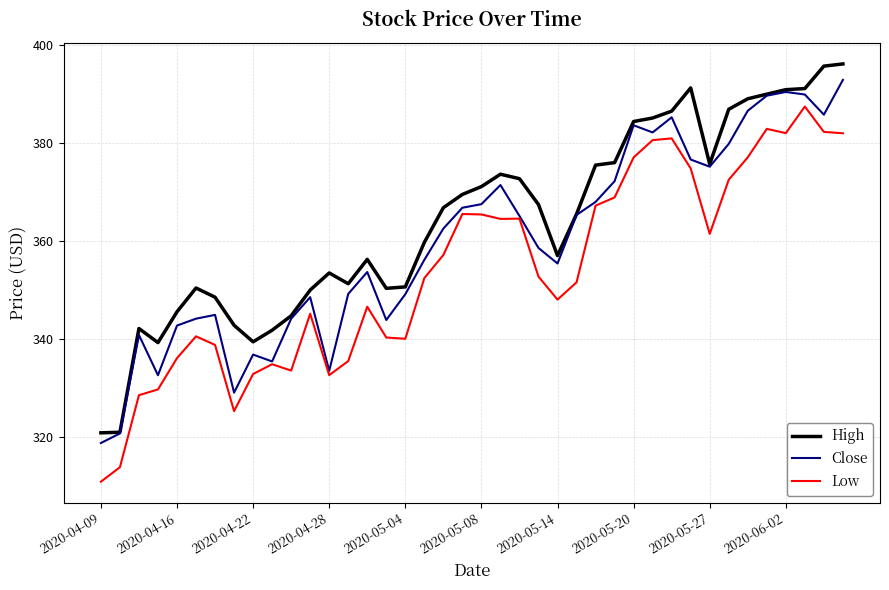

Which series has the largest total across all categories?

High